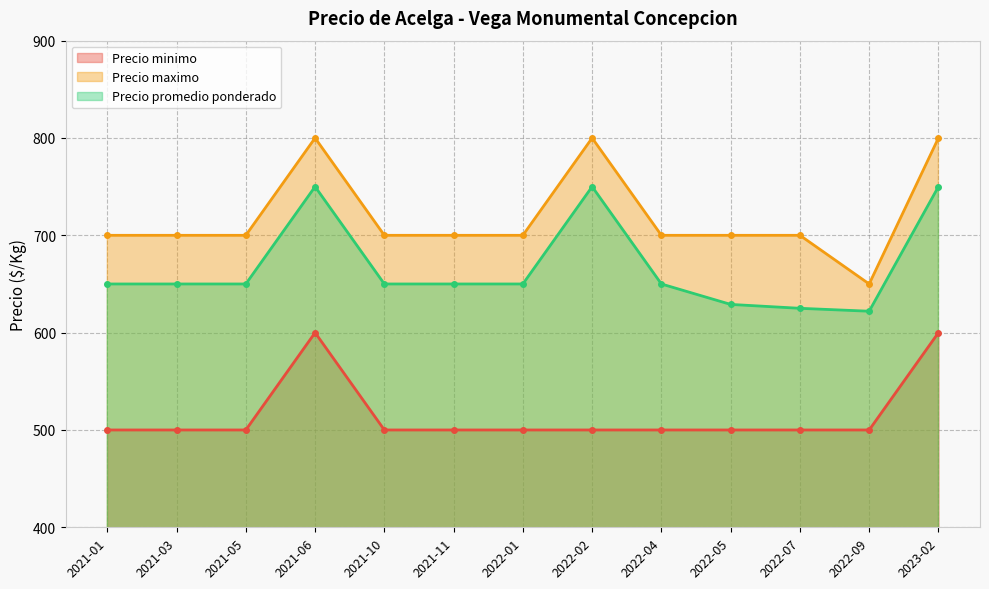

What is the spread (max minus min) of values at 2022-02?

300